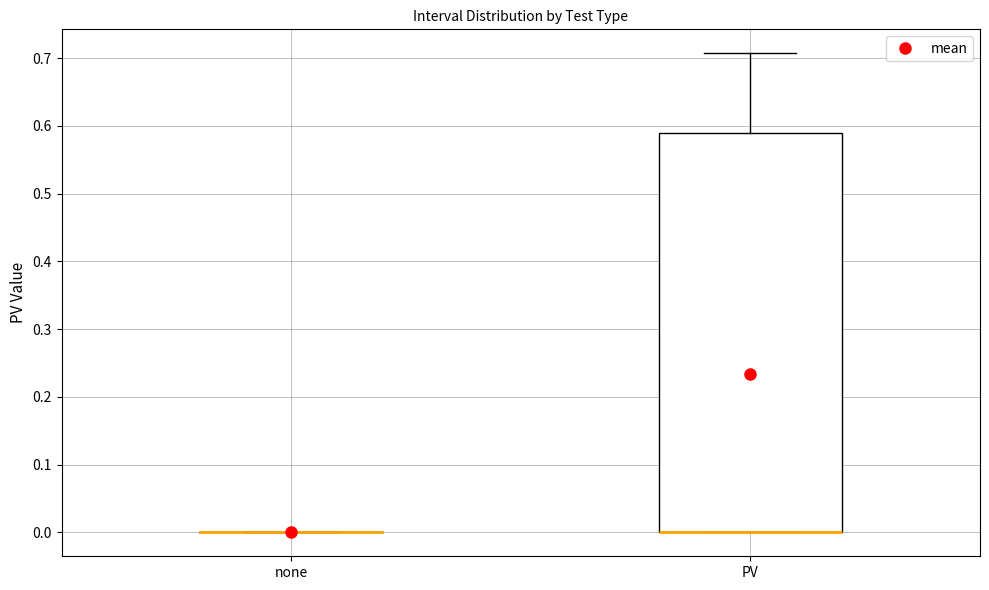

Comparing the boxes themselves (not the whiskers), which one is the tallest?

PV